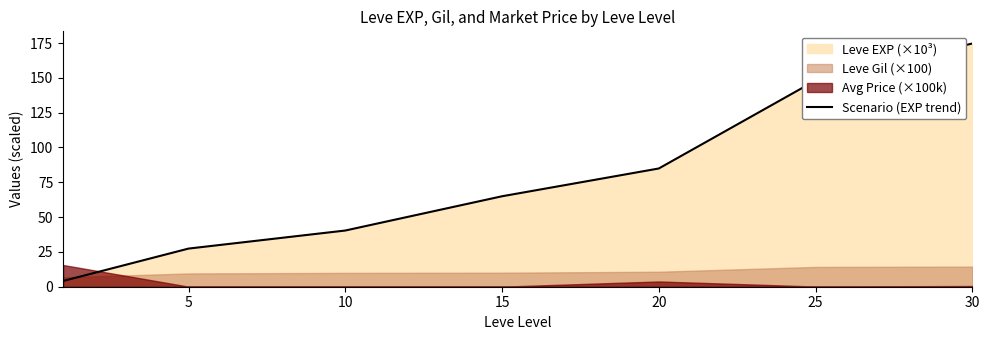

True or false: Scenario (EXP trend) has a value of 27.4 at 5.

True